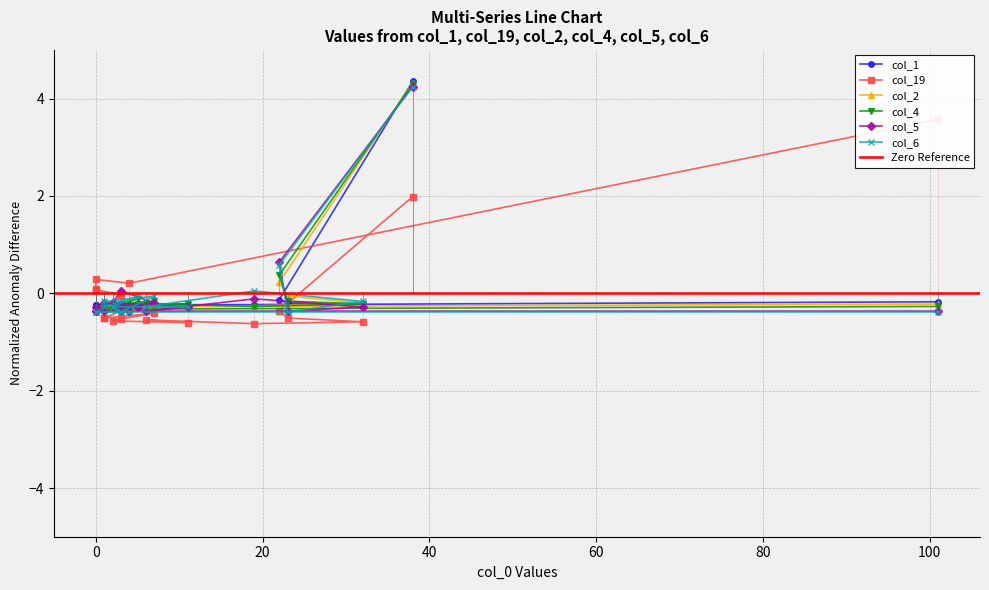

What are all the series names shown in the legend?

col_1, col_19, col_2, col_4, col_5, col_6